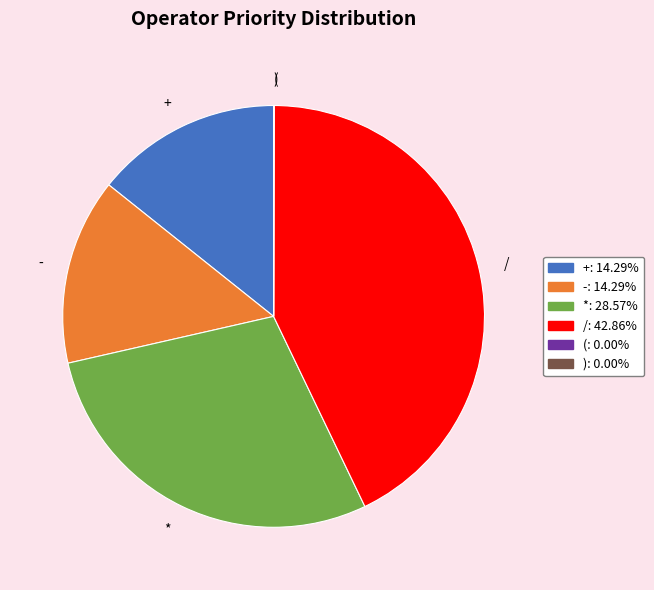

Approximately how many times larger is the value at * compared to /?

0.7